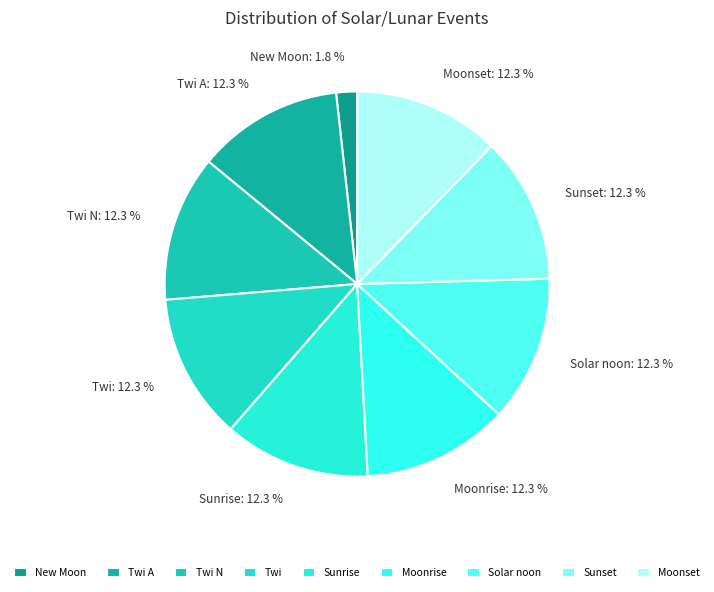

Does New Moon: 1.8 % account for over 50% of the chart?

No